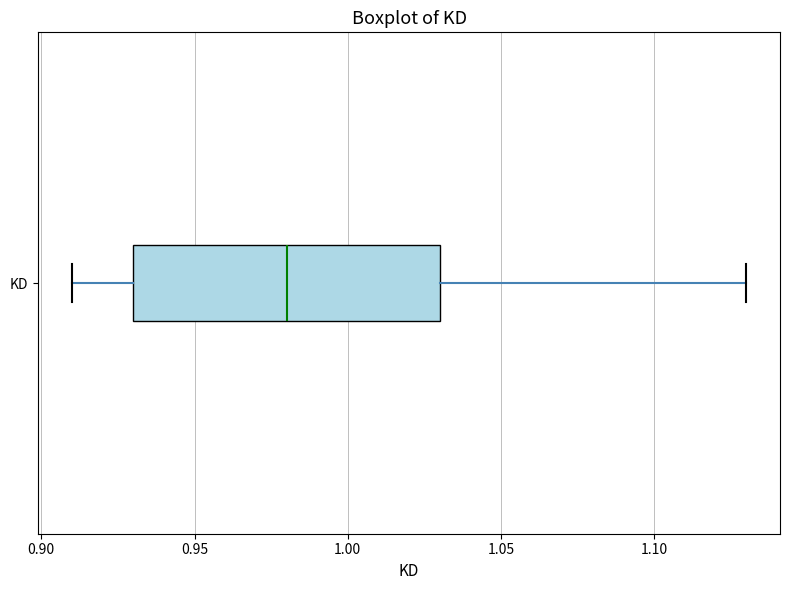

Transcribe this box plot: give where the median line is, the range the box spans, and where the two whiskers end, as read against the x-axis. The values are not printed on the chart, so give them approximately, as read against the axis.

median 0.98, box 0.93 to 1.03, whiskers 0.91 to 1.13